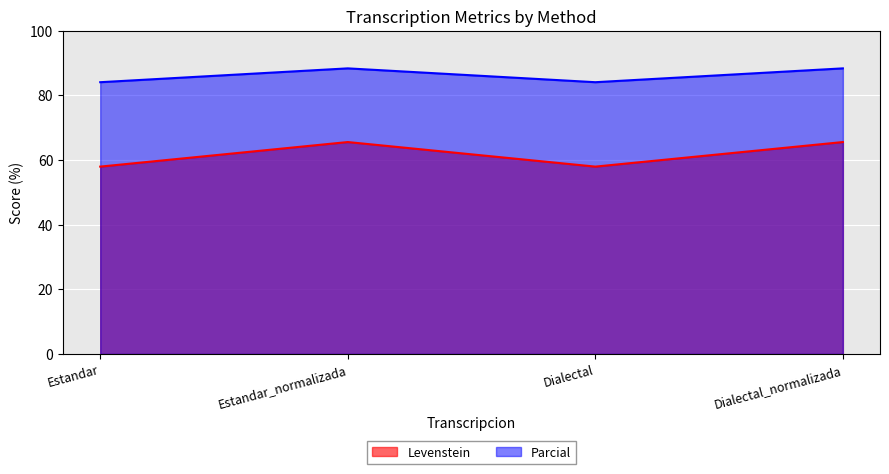

Which label corresponds to the smallest value in the chart?

Estandar